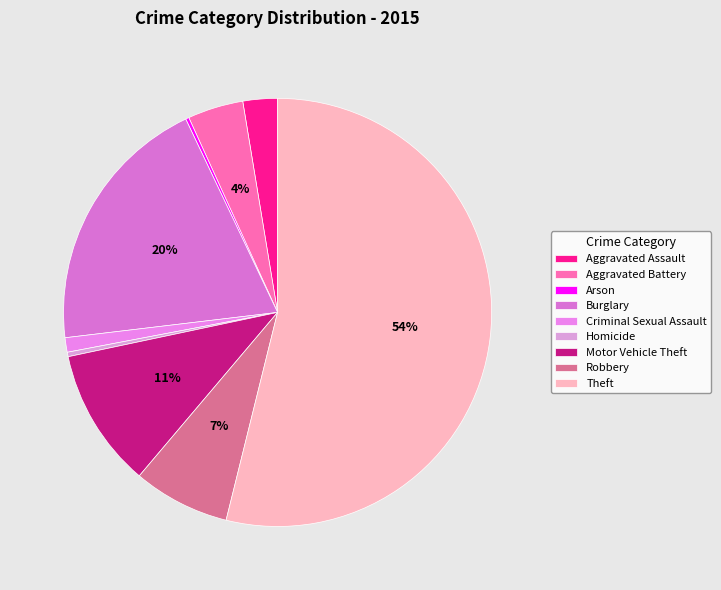

To the nearest percent, what is the difference between the largest and smallest slice percentages?

54%